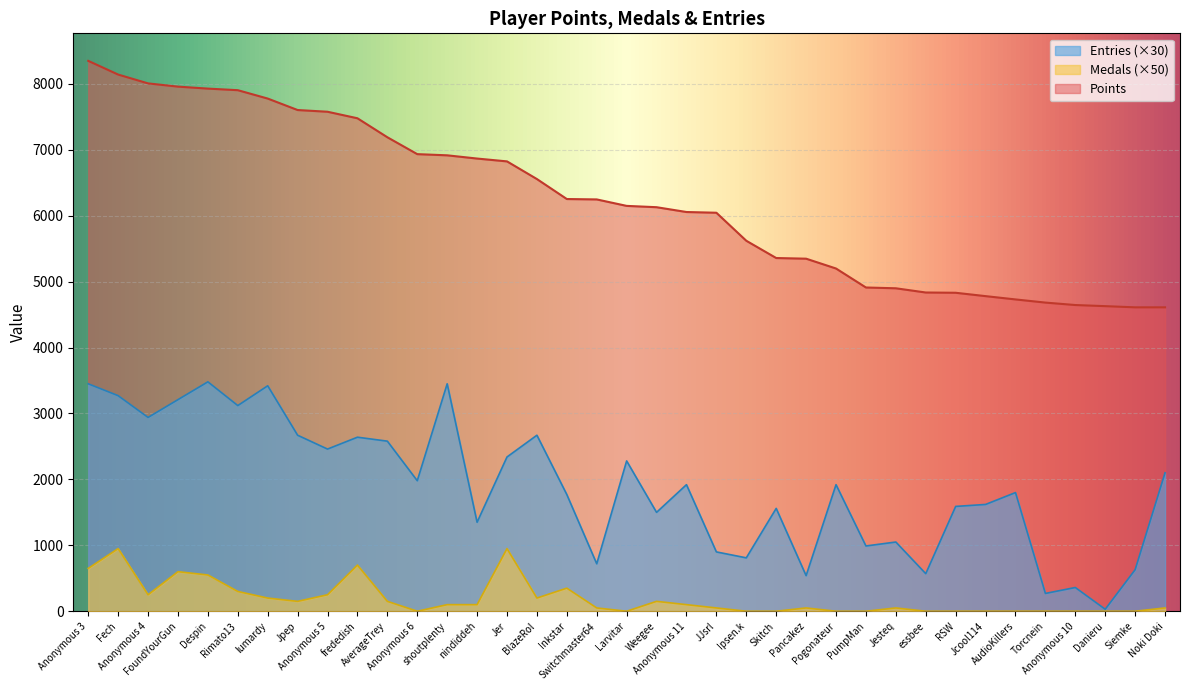

List the labels in order of Points value, smallest first.

Siemke, Noki Doki, Danieru, Anonymous 10, Torcnein, AudioKillers, Jcool114, RSW, essbee, Jesteq, PumpMan, Pogonateur, Pancakez, Skitch, Ipsen.k, JJsrl, Anonymous 11, Weegee, Larvitar, Switchmaster64, Inkstar, BlazeRol, Jer, nindiddeh, shoutplenty, Anonymous 6, AverageTrey, frededish, Anonymous 5, Jpep, lumardy, Rimato13, Despin, FoundYourGun, Anonymous 4, Fech, Anonymous 3